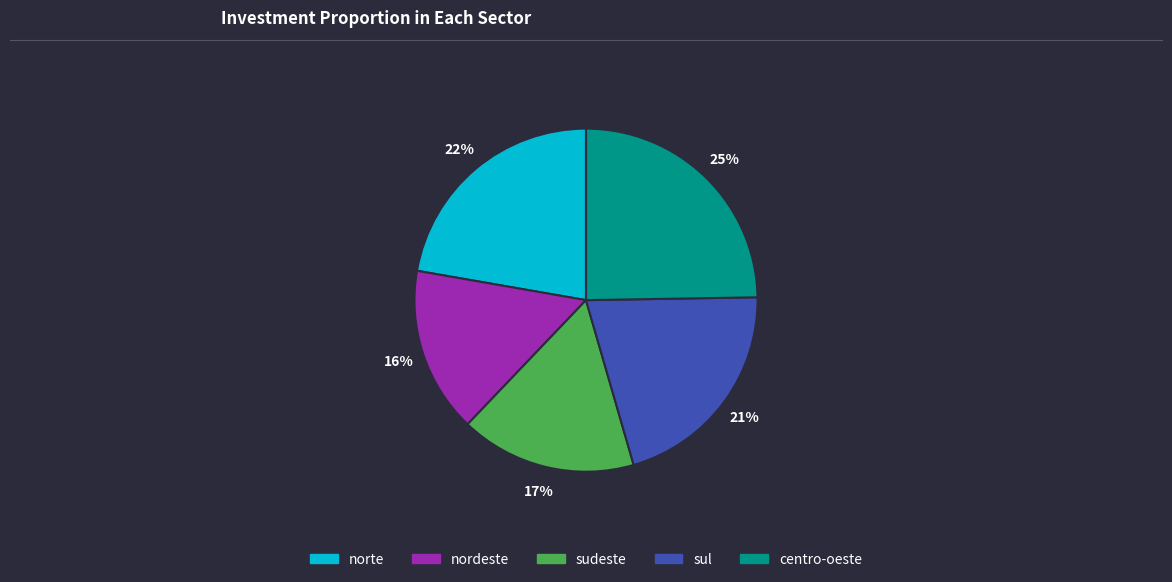

Count the number of slices in the pie.

5